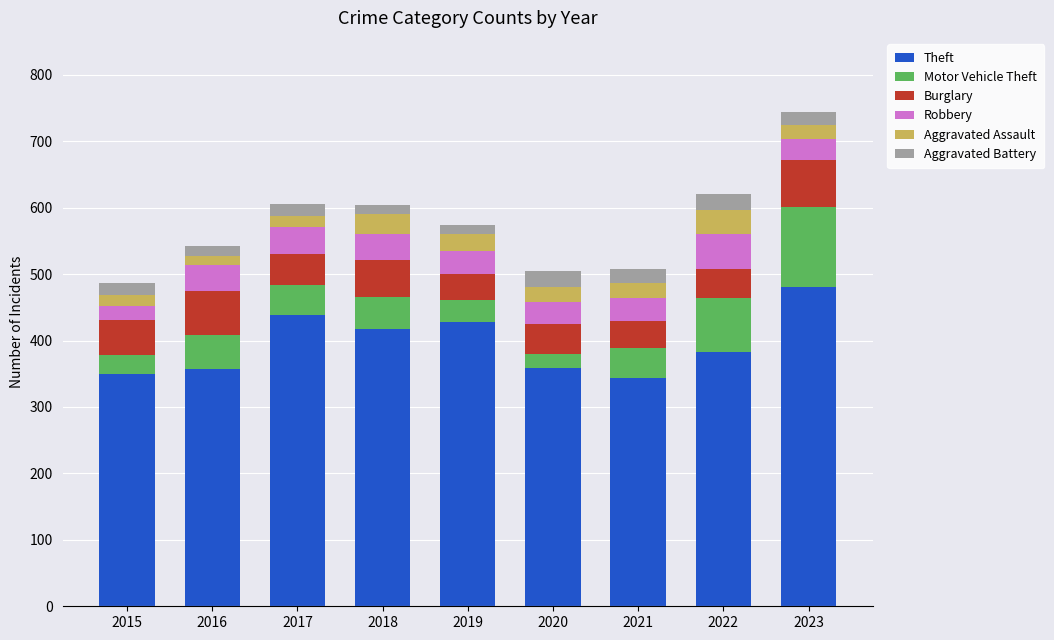

What are all the series names shown in the legend?

Theft, Motor Vehicle Theft, Burglary, Robbery, Aggravated Assault, Aggravated Battery